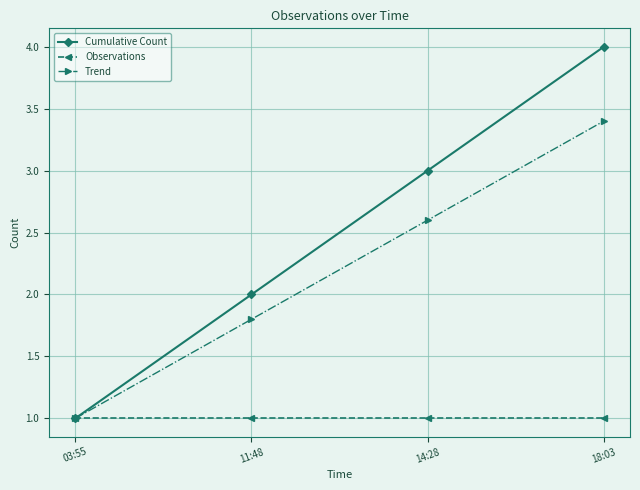

The Cumulative Count series shows 1.0 at 03:55. True or false?

True